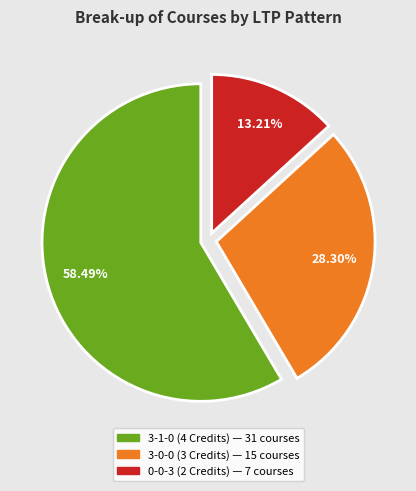

Which category has the smallest portion of the pie?

0-0-3